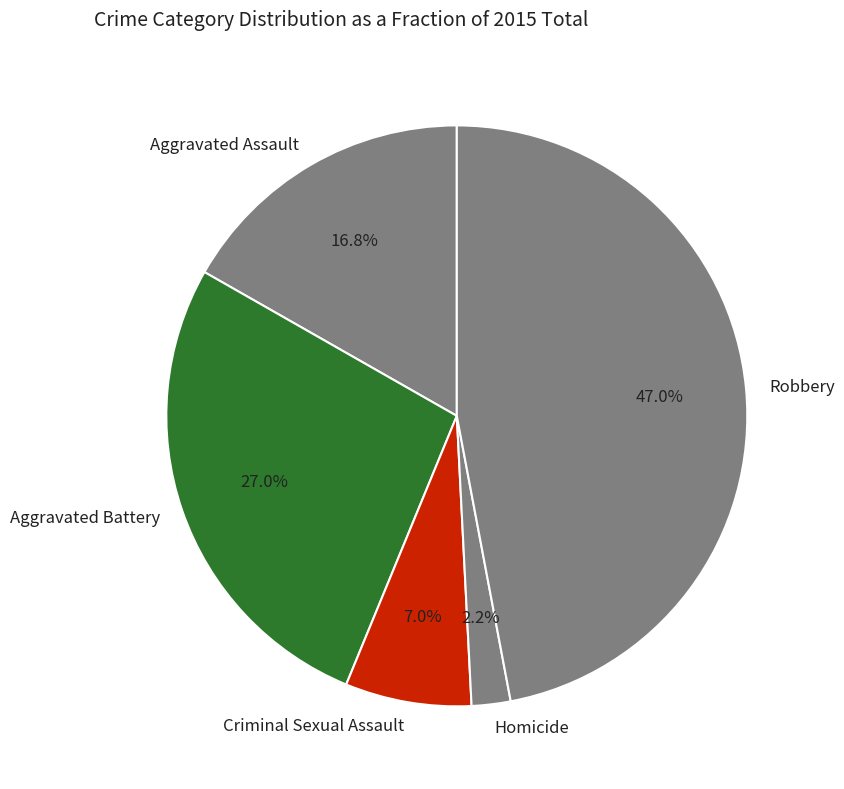

Rank the categories by value from lowest to highest.

Homicide, Criminal Sexual Assault, Aggravated Assault, Aggravated Battery, Robbery